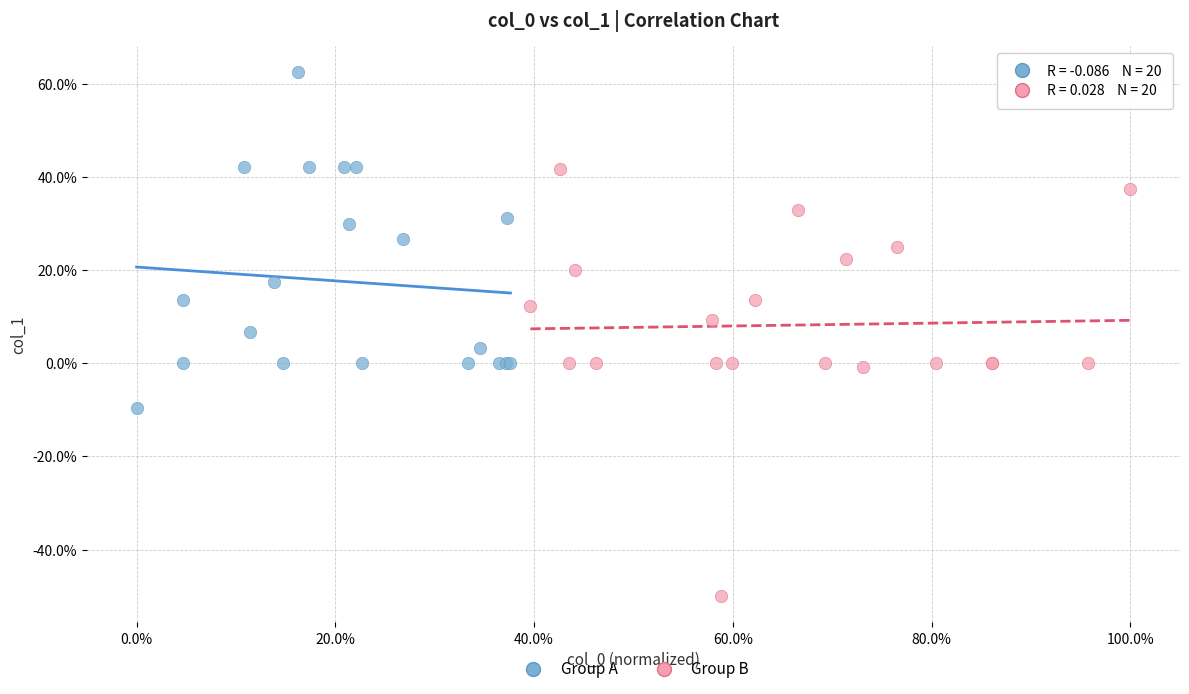

Which series contains the lowest Y value?

Group B